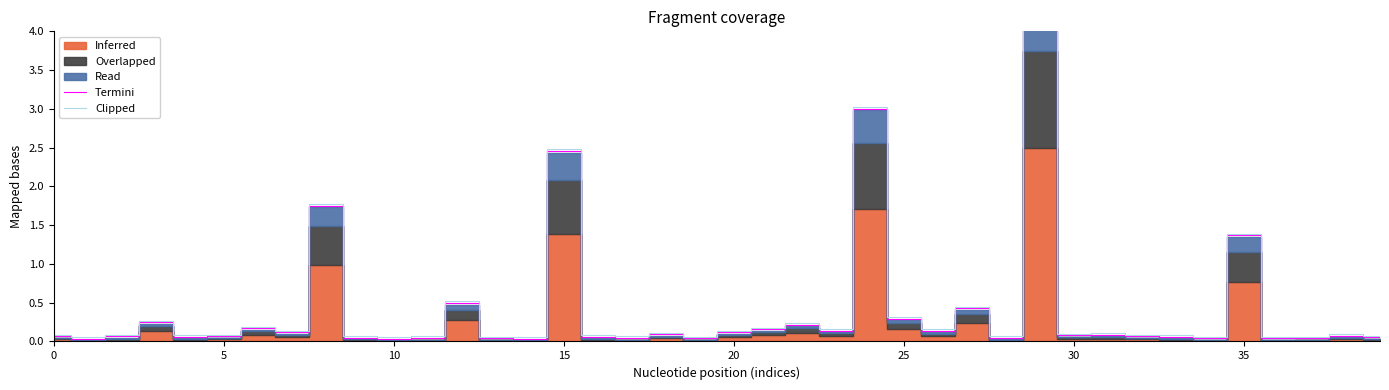

What is the difference between the second highest and minimum values in the Clipped series?

3.0